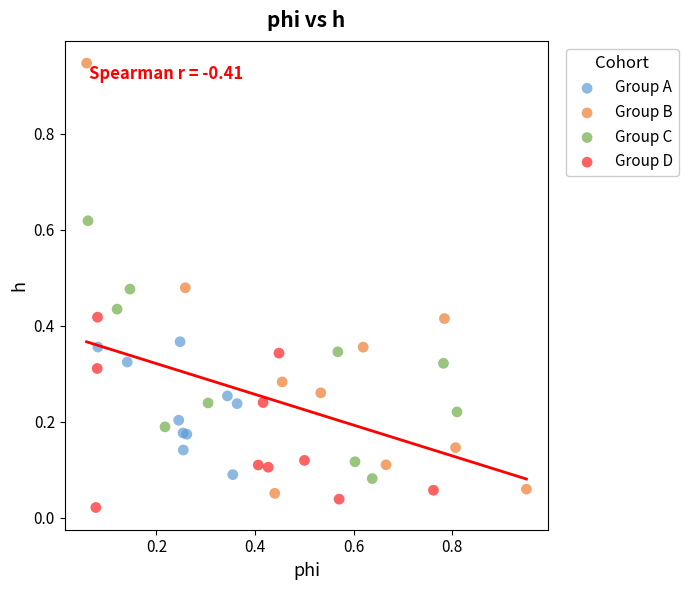

Which series reaches the maximum Y coordinate?

Group B